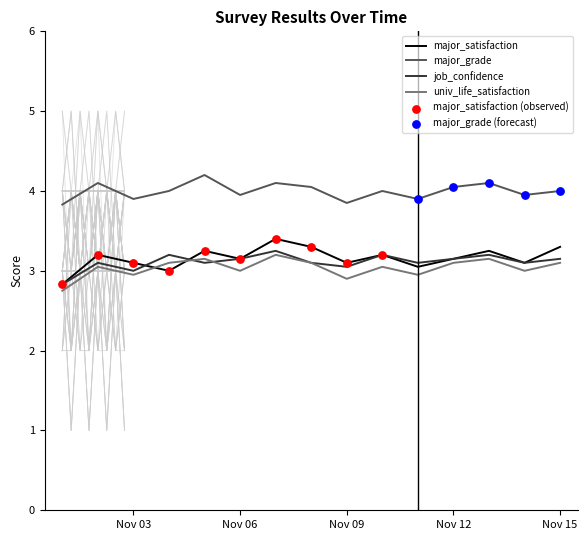

What are all the series names shown in the legend?

major_satisfaction, major_grade, job_confidence, univ_life_satisfaction